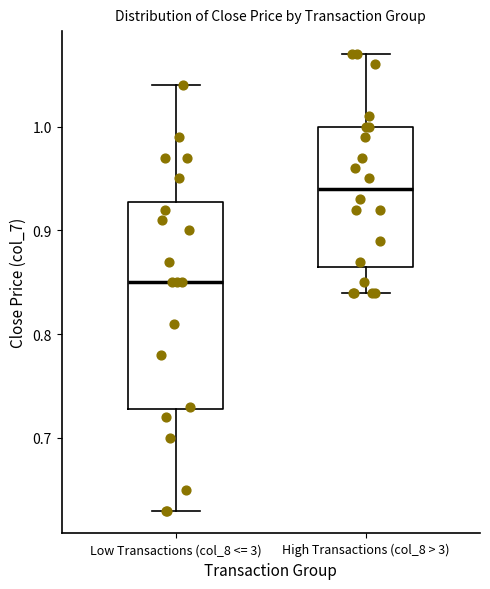

Reading left to right, read every box against the y-axis: the position of its median line, the range the box covers, and the ends of its whiskers. The values are not printed on the chart, so give them approximately, as read against the axis.

Low Transactions (col_8 <= 3): median 0.85, box 0.73 to 0.93, whiskers 0.63 to 1.04
High Transactions (col_8 > 3): median 0.94, box 0.87 to 1.00, whiskers 0.84 to 1.07